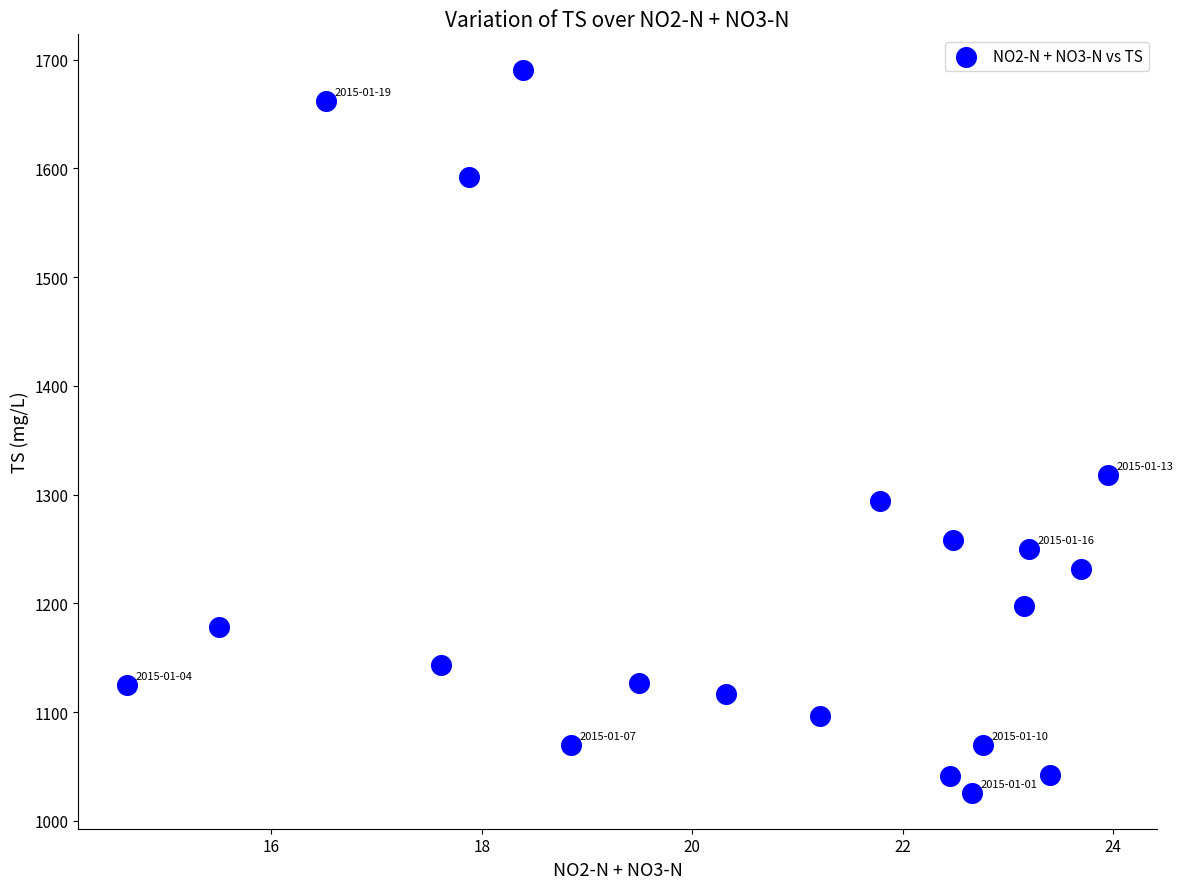

What Y value in the scatter plot is closest to 1358?

1318